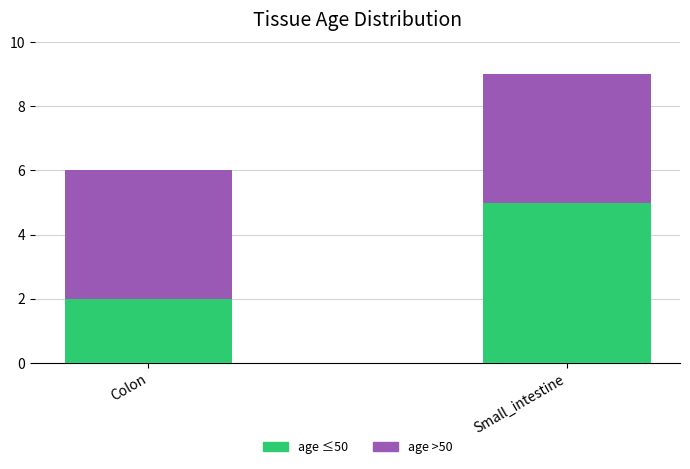

Reading right to left, list the values for the age ≤50 series.

5	2